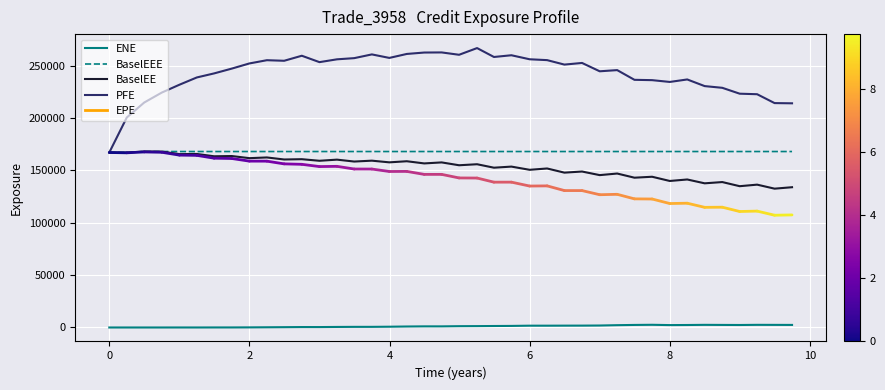

What is the lowest value of the BaselEE series?

132598.0